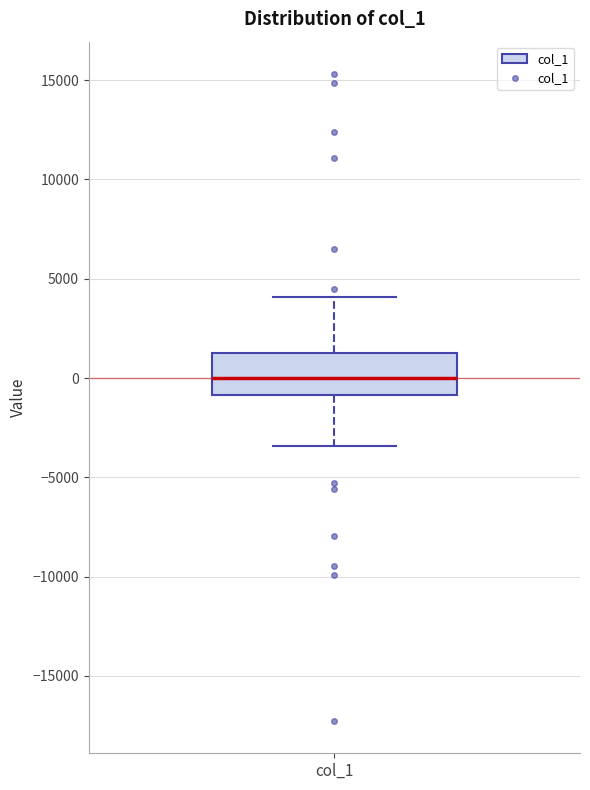

Read this box plot against the y-axis: the position of the median line, the range covered by the box, and the ends of both whiskers. The values are not printed on the chart, so give them approximately, as read against the axis.

median 0, box -1000 to 1000, whiskers -3500 to 4000